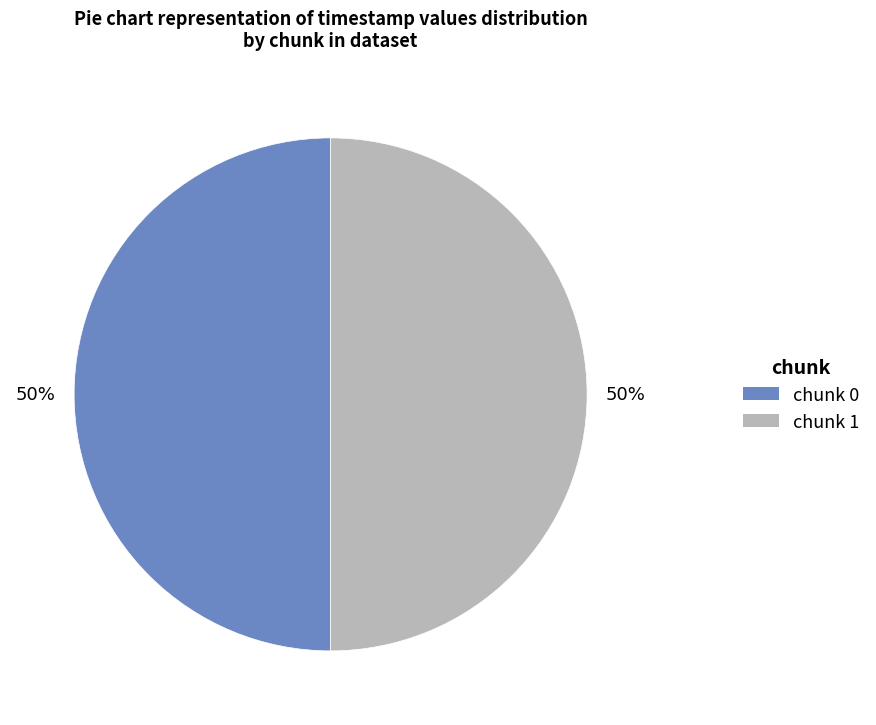

To the nearest percent, what percentage of the pie is chunk 0?

50%